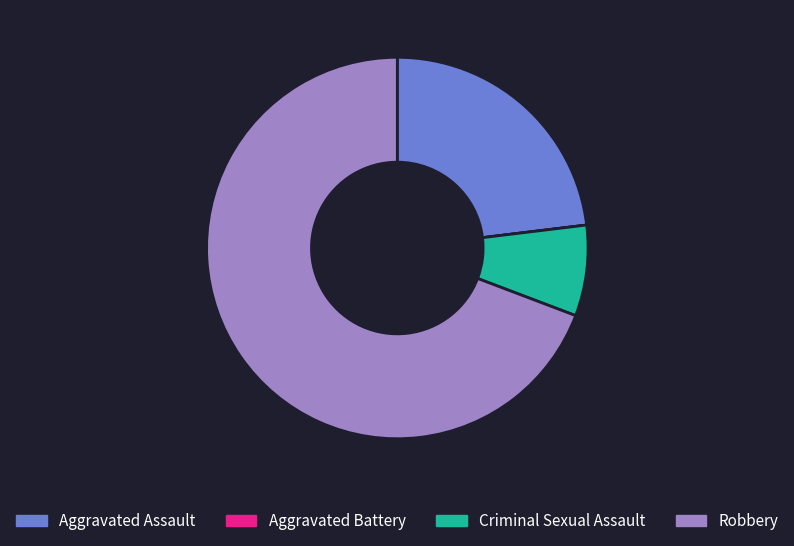

Between Criminal Sexual Assault and Robbery, which is larger?

Robbery